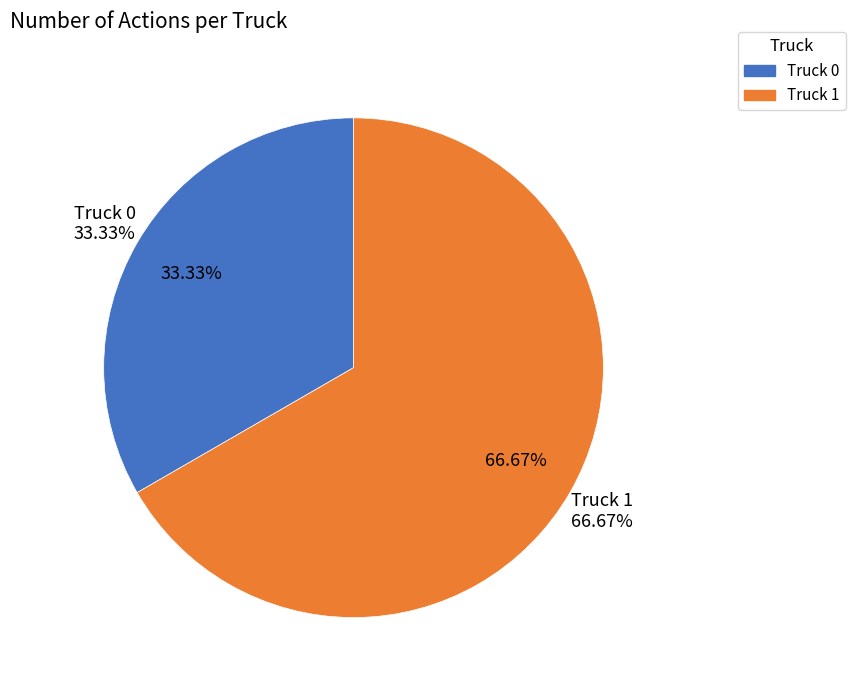

What is the change in value from Truck 0 to Truck 1?

+2